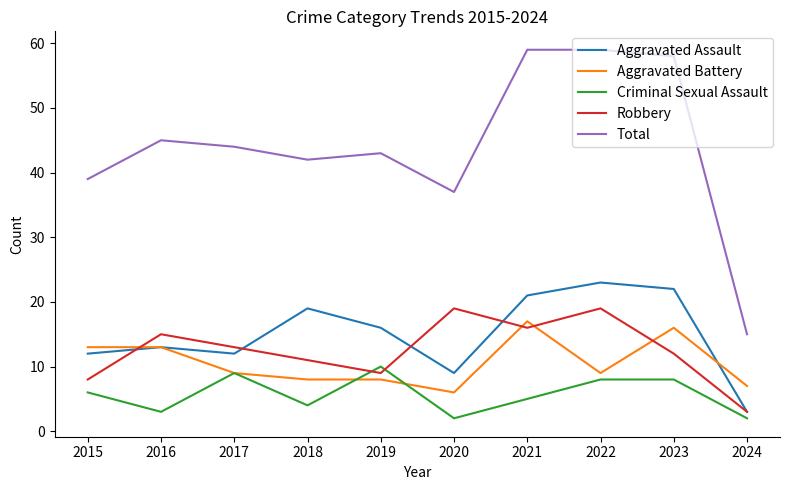

What is the difference between the maximum and minimum values in the Aggravated Assault series?

20